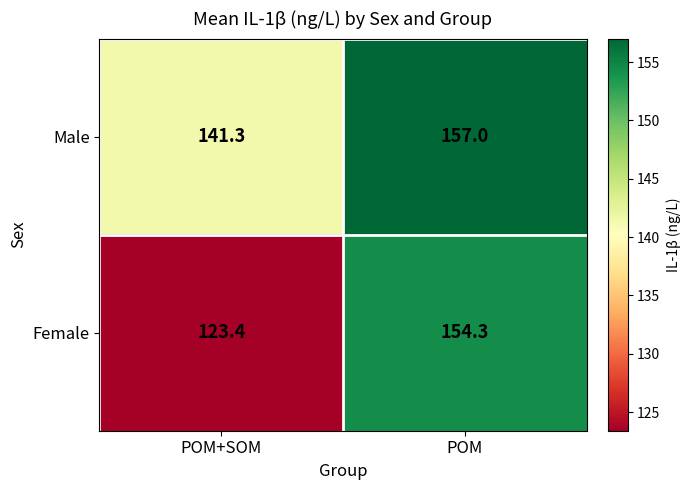

What is the difference between the highest and lowest values at POM+SOM?

17.9